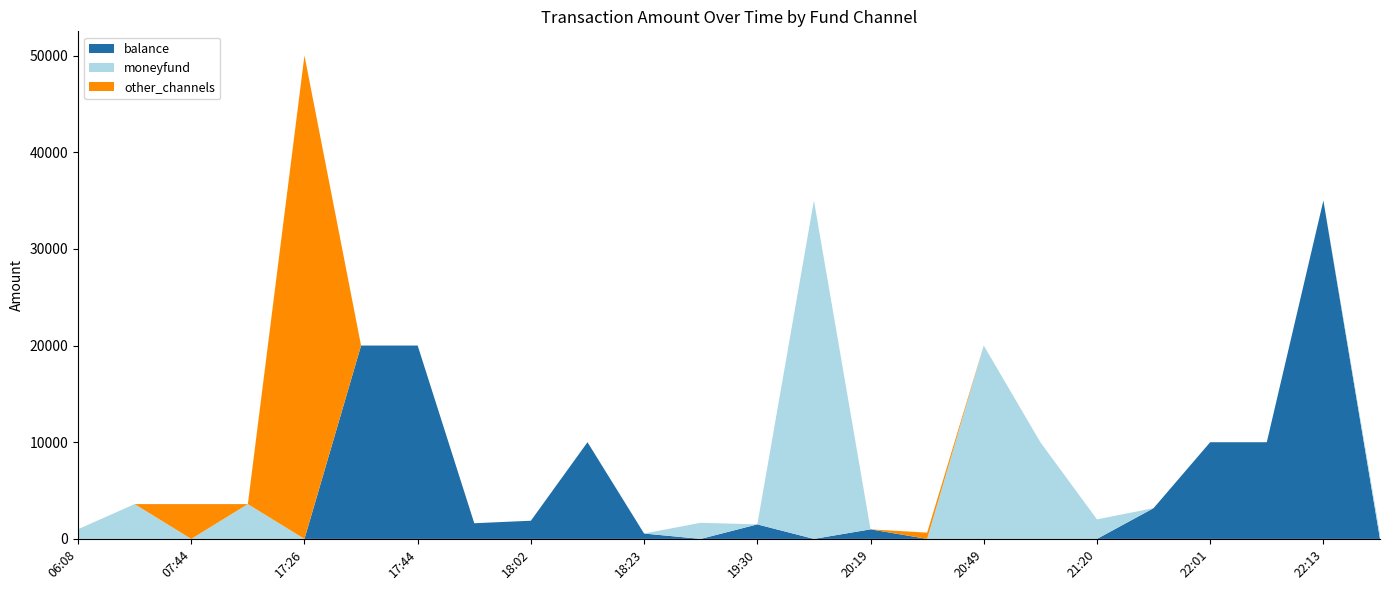

Reading right to left, list all the values displayed in this chart.

balance: 22:30=0.0	22:13=35000.0	22:13=10000.0	22:01=10000.0	21:48=3179.0	21:20=0.0	20:55=0.0	20:49=0.0	20:42=0.0	20:19=988.0	20:17=0.0	19:30=1501.5	18:43=0.0	18:23=555.0	18:17=10000.0	18:02=1880.0	17:46=1620.0	17:44=20000.0	17:43=20000.0	17:26=0.0	07:45=0.0	07:44=0.0	07:39=0.0	06:08=0.0
moneyfund: 22:30=500.0	22:13=0.0	22:13=0.0	22:01=0.0	21:48=0.0	21:20=2020.0	20:55=10000.0	20:49=20000.0	20:42=0.0	20:19=0.0	20:17=35000.0	19:30=0.0	18:43=1667.0	18:23=0.0	18:17=0.0	18:02=0.0	17:46=0.0	17:44=0.0	17:43=0.0	17:26=0.0	07:45=3600.0	07:44=0.0	07:39=3600.0	06:08=1000.0
other_channels: 22:30=0.0	22:13=0.0	22:13=0.0	22:01=0.0	21:48=0.0	21:20=0.0	20:55=0.0	20:49=0.0	20:42=648.0	20:19=0.0	20:17=0.0	19:30=0.0	18:43=0.0	18:23=0.0	18:17=0.0	18:02=0.0	17:46=0.0	17:44=0.0	17:43=0.0	17:26=50000.0	07:45=0.0	07:44=3600.0	07:39=0.0	06:08=0.0